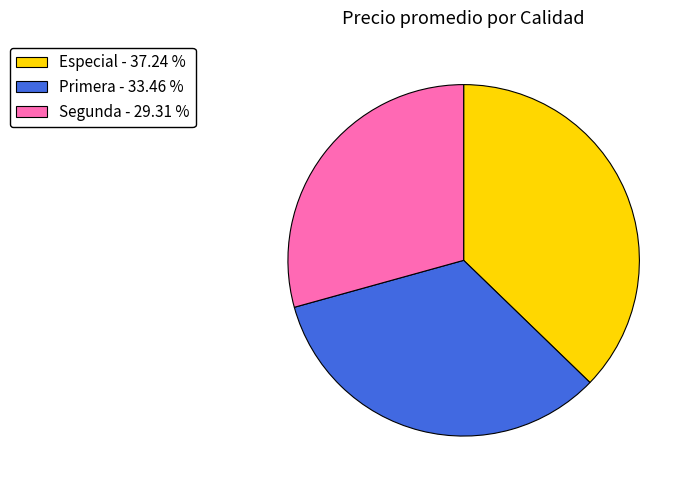

Which has a higher value, Primera - 33.46 % or Segunda - 29.31 %?

Primera - 33.46 %